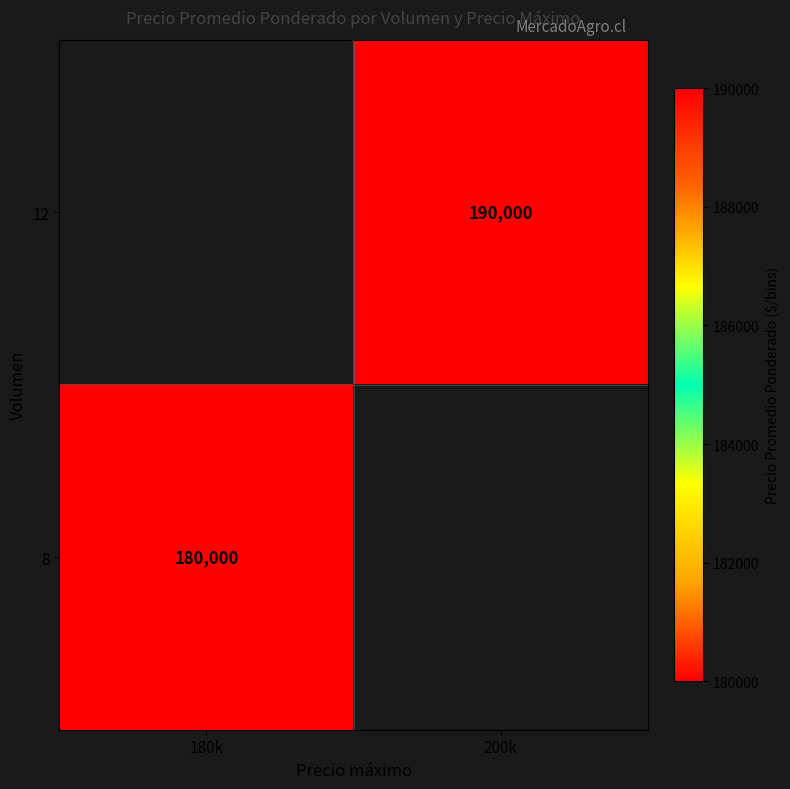

True or false: 8 has a value of 180000 at 180k.

True